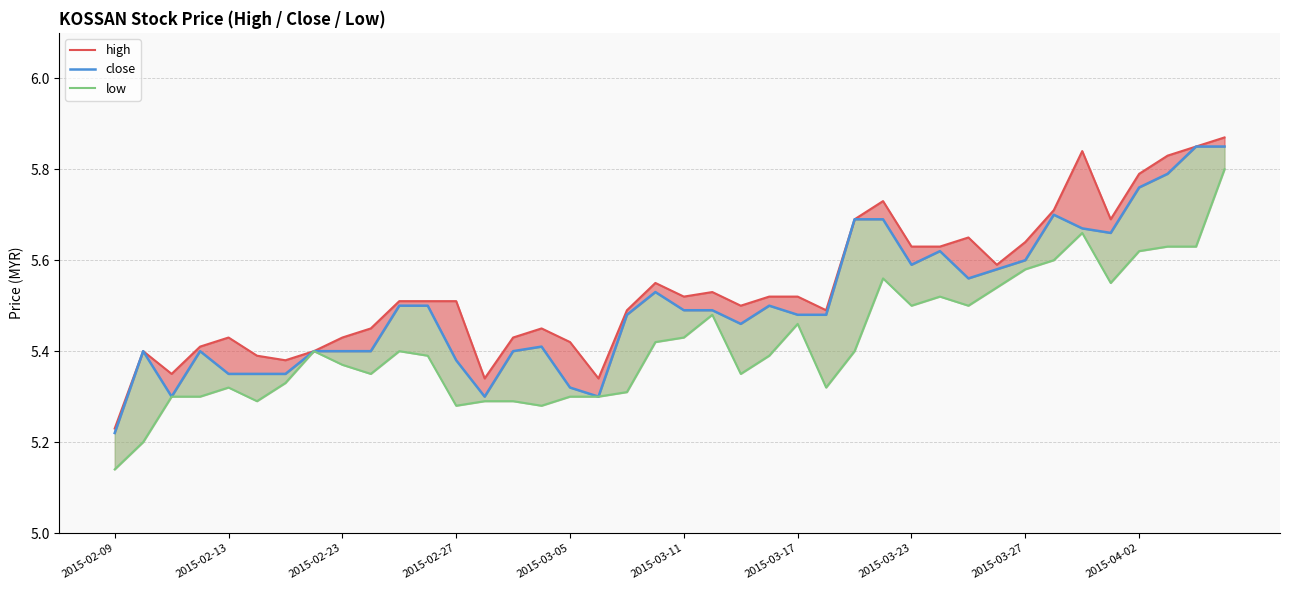

Is the value of high at 23 greater than the value of low at 2015-03-05?

Yes